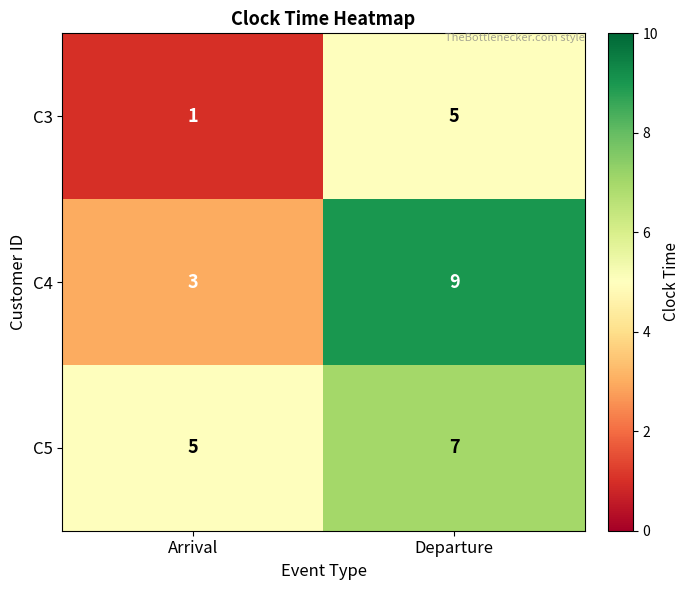

What is the average value of the C4 series?

6